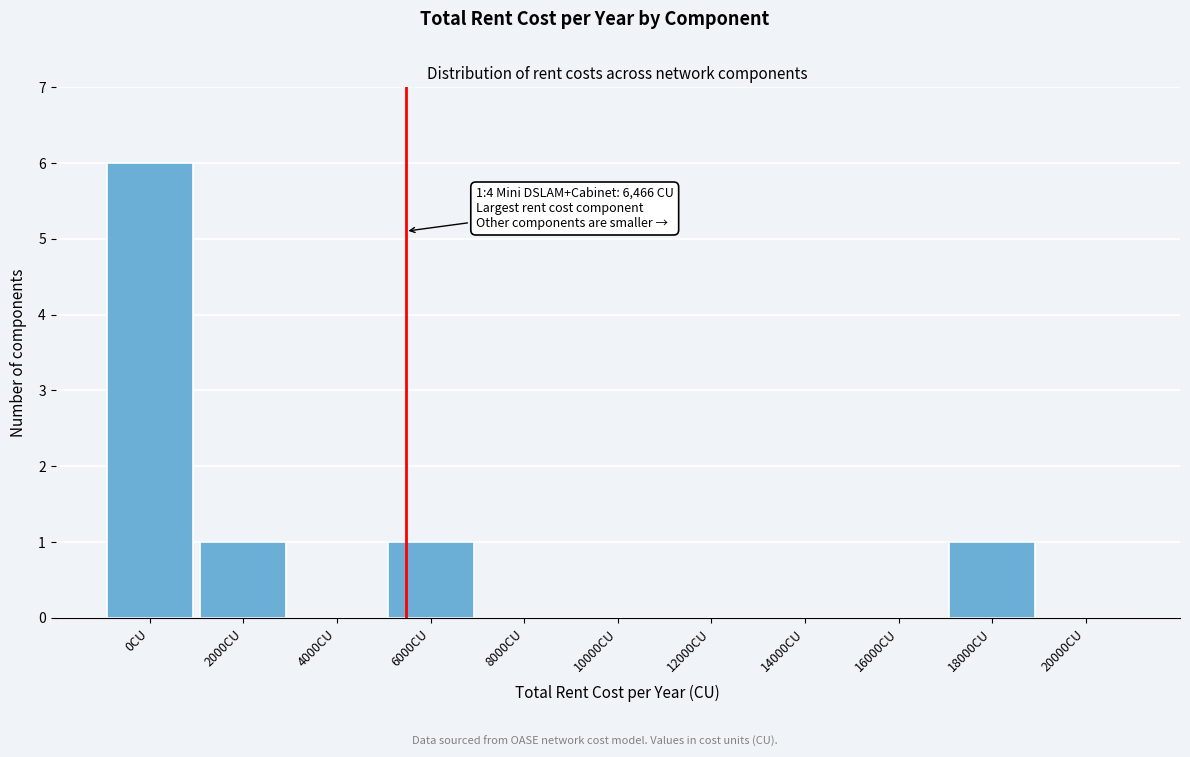

Reading right to left, extract all data points from this chart.

20000CU=0	18000CU=1	16000CU=0	14000CU=0	12000CU=0	10000CU=0	8000CU=0	6000CU=1	4000CU=0	2000CU=1	0CU=6